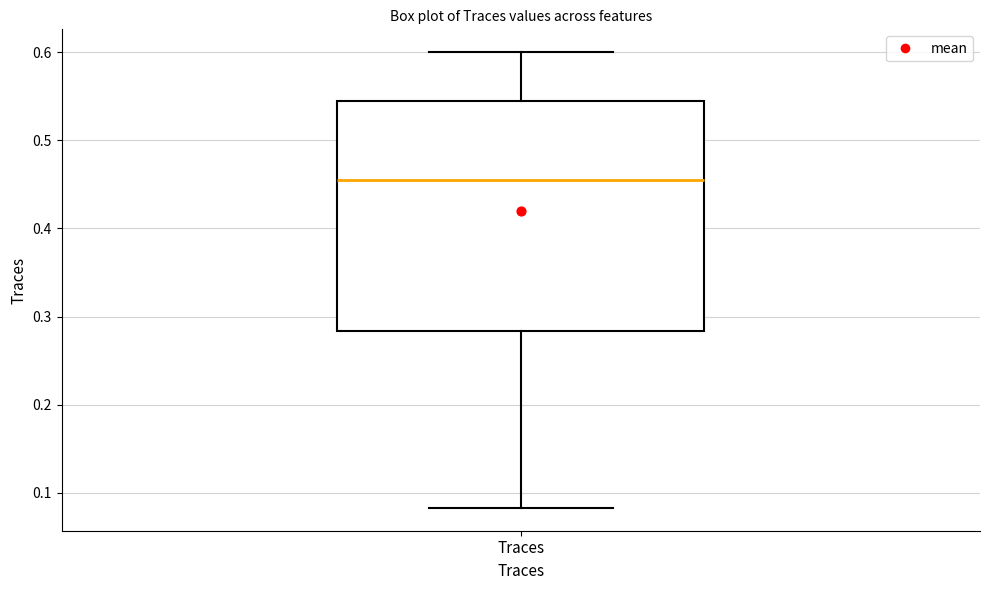

Transcribe this box plot: give where the median line is, the range the box spans, and where the two whiskers end, as read against the y-axis. The values are not printed on the chart, so give them approximately, as read against the axis.

median 0.45, box 0.28 to 0.54, whiskers 0.08 to 0.60